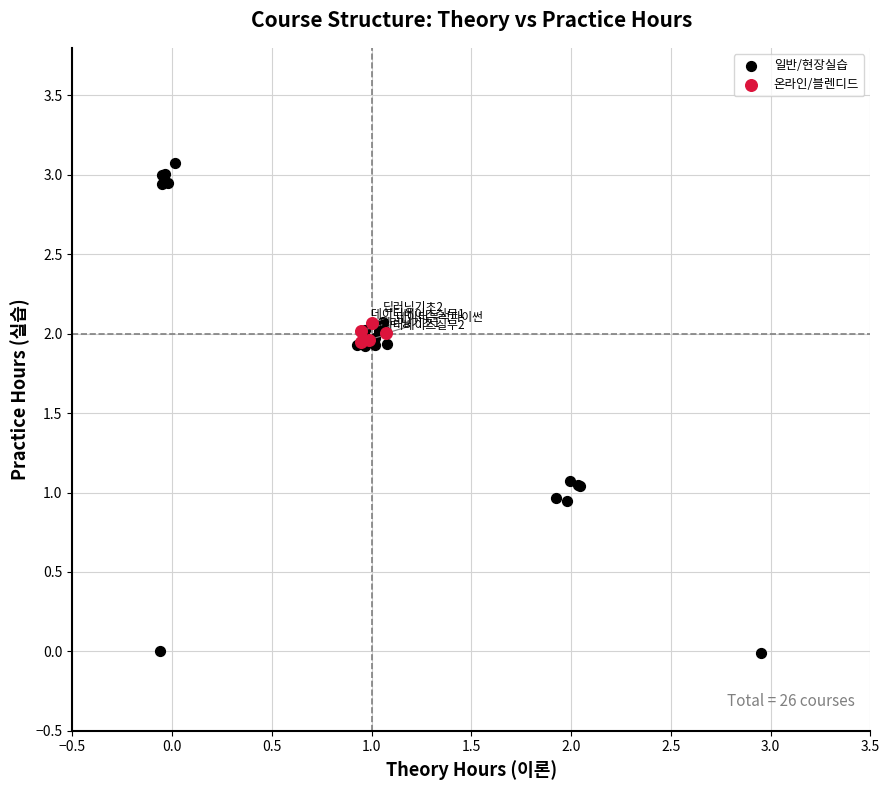

Which series has the widest spread of Y values?

일반/현장실습